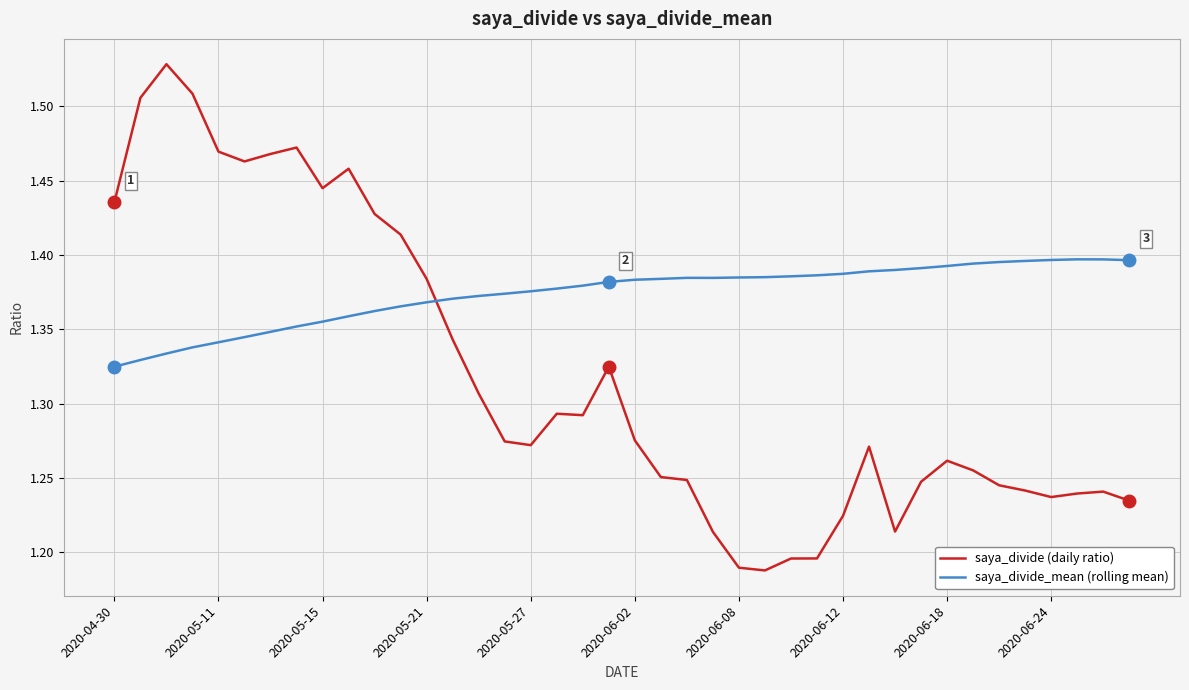

Which series has the largest total across all categories?

saya_divide_mean (rolling mean)